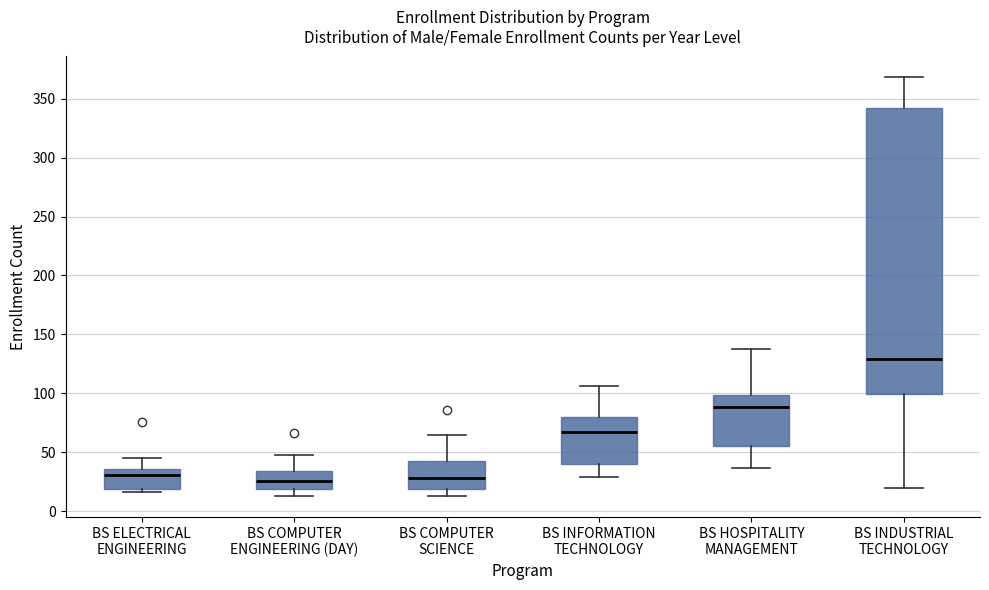

Reading left to right, transcribe this box plot: for each box, give where its median line is, the range the box spans, and where its two whiskers end, as read against the y-axis. The values are not printed on the chart, so give them approximately, as read against the axis.

BS ELECTRICAL ENGINEERING: median 30, box 20 to 35, whiskers 15 to 45
BS COMPUTER ENGINEERING (DAY): median 25, box 20 to 35, whiskers 15 to 50
BS COMPUTER SCIENCE: median 30, box 20 to 45, whiskers 15 to 65
BS INFORMATION TECHNOLOGY: median 65, box 40 to 80, whiskers 30 to 105
BS HOSPITALITY MANAGEMENT: median 90, box 55 to 100, whiskers 35 to 140
BS INDUSTRIAL TECHNOLOGY: median 130, box 100 to 340, whiskers 20 to 370